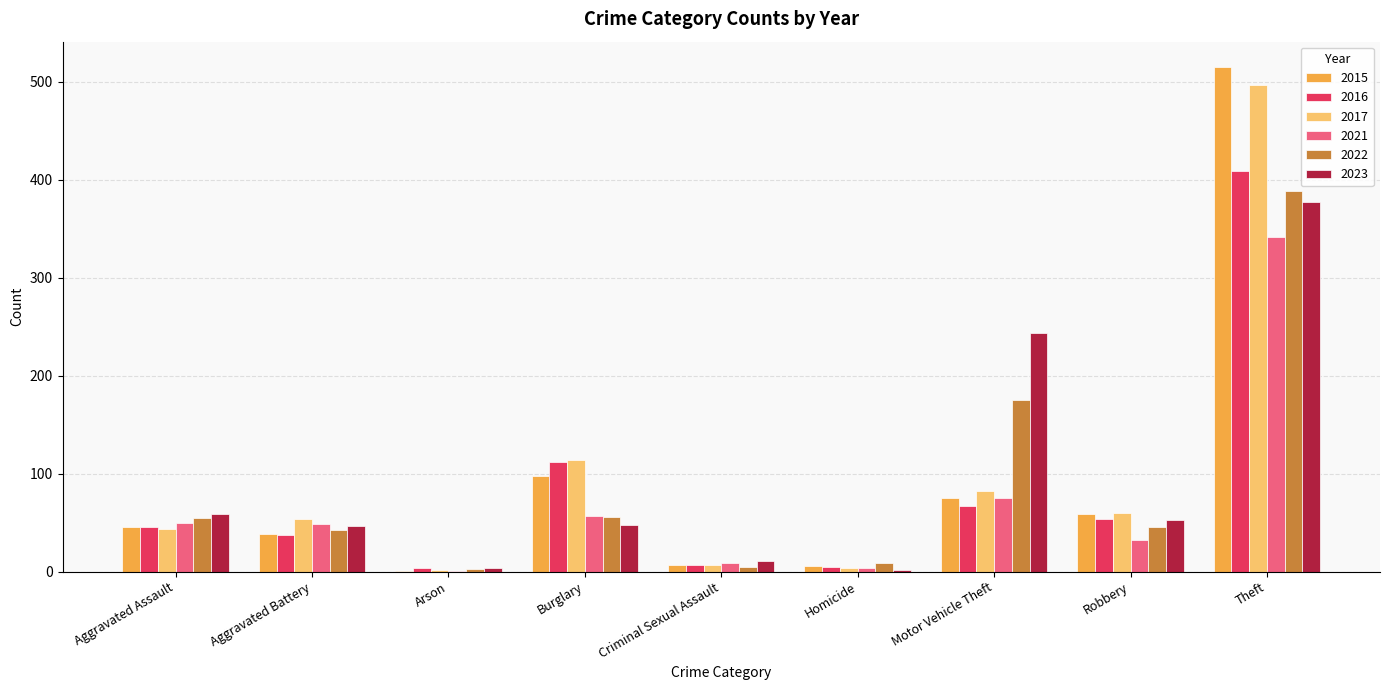

Count the number of categories in the chart.

9